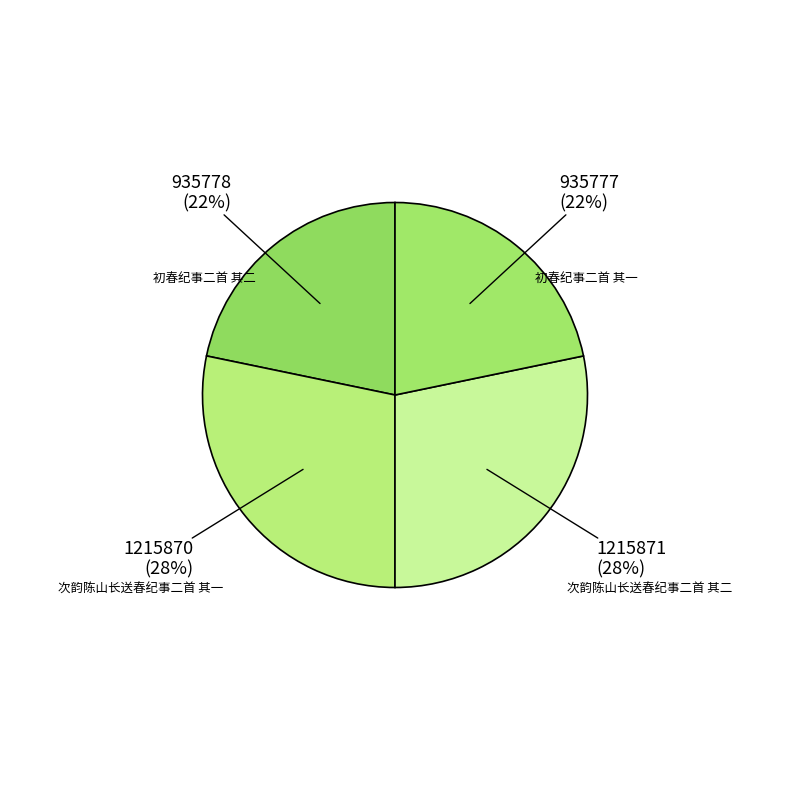

Does 初春纪事二首 其二 represent more than half of the total?

No